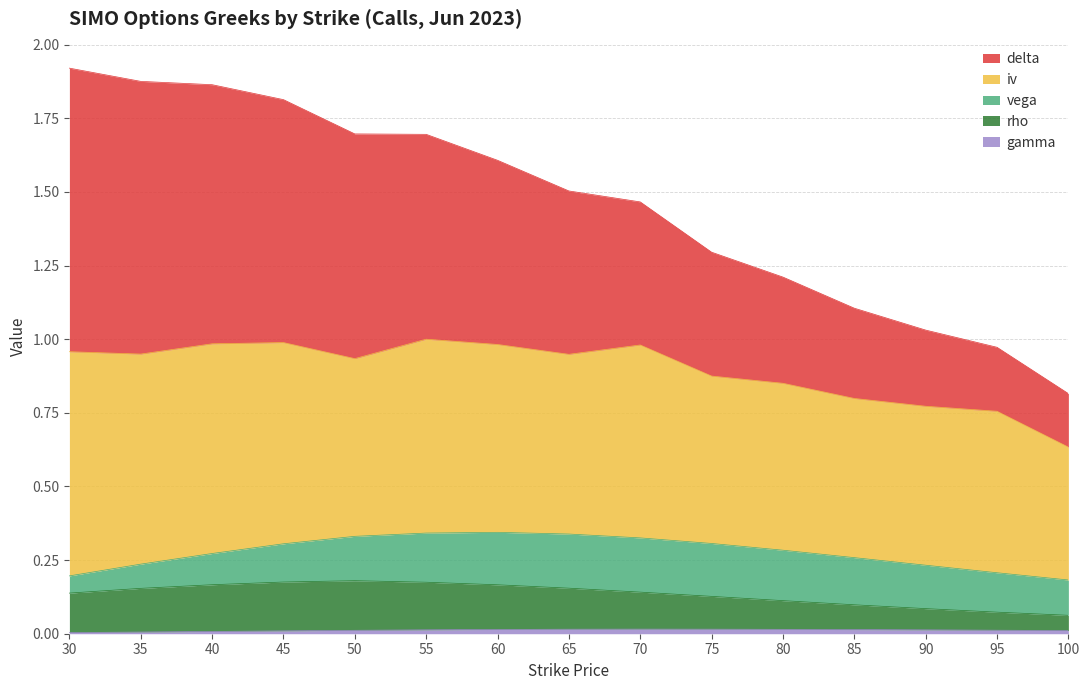

Which series has the largest range (max minus min)?

delta